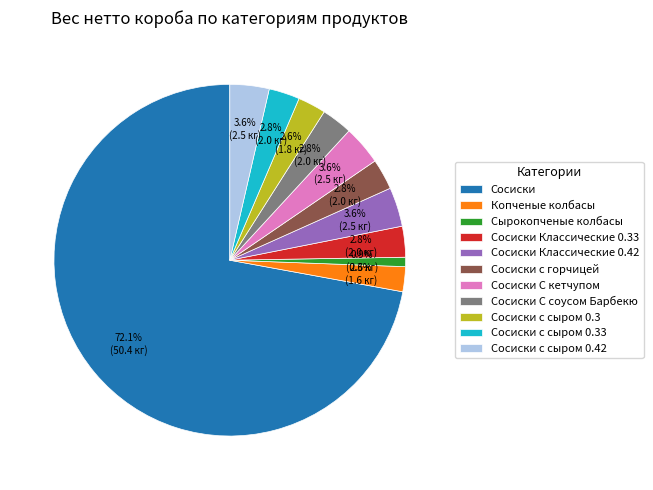

Is Сосиски the majority of the pie?

Yes